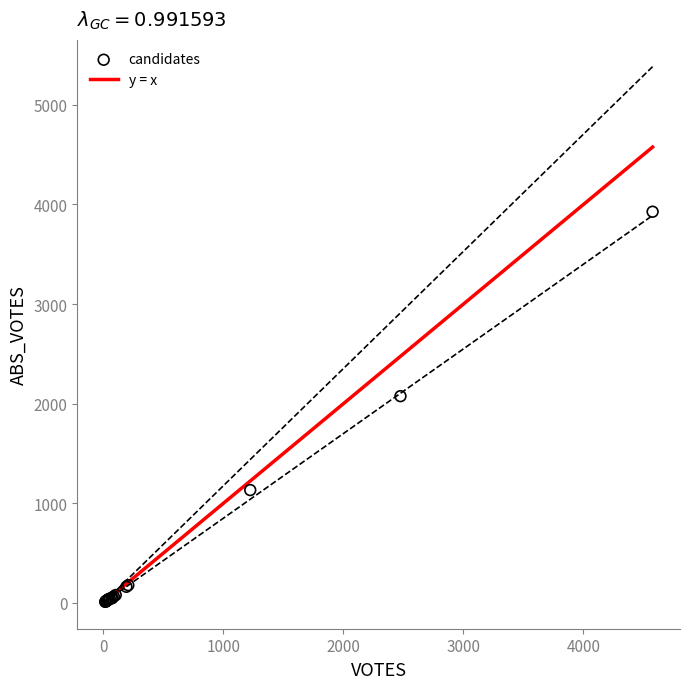

What Y value in the scatter plot is closest to 1968?

2075